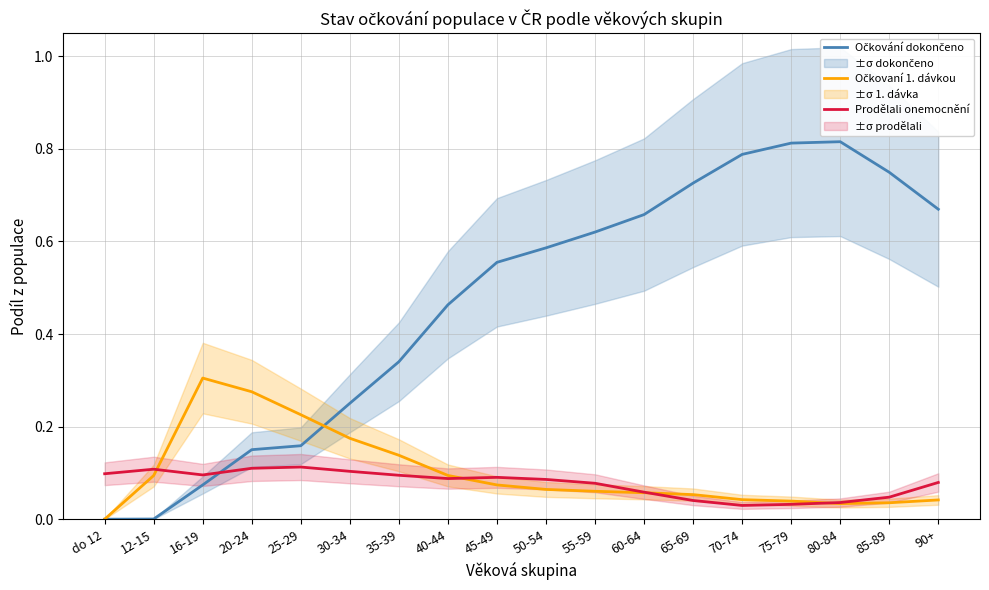

Is it true that Očkovaní 1. dávkou equals 0.1 at 60-64?

True